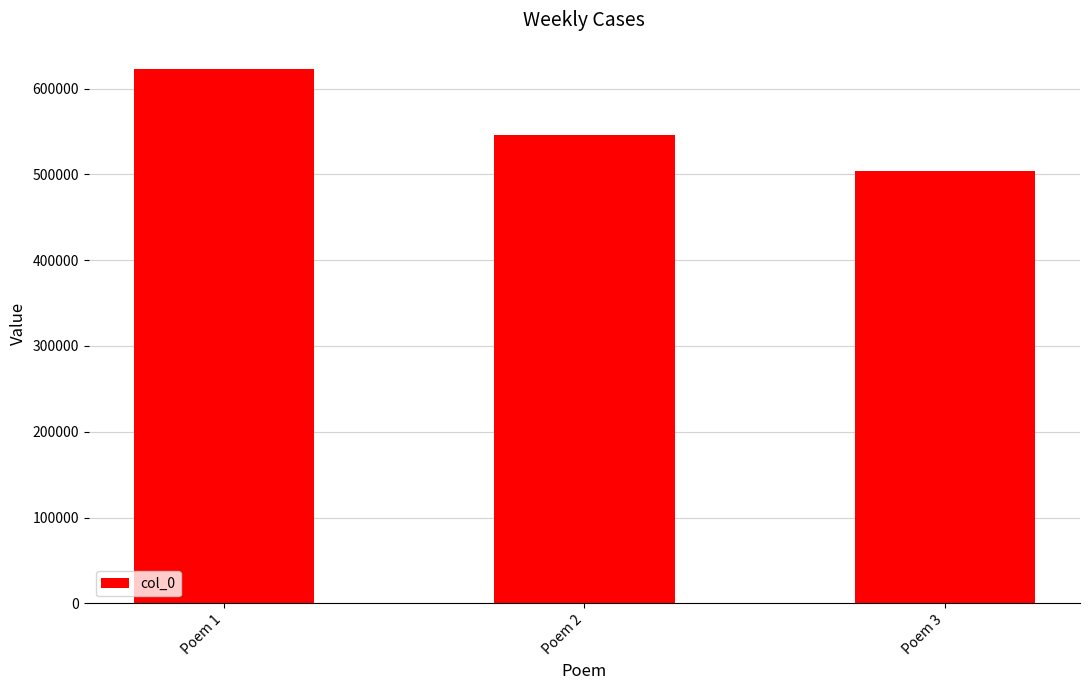

How many data points does each series have?

3